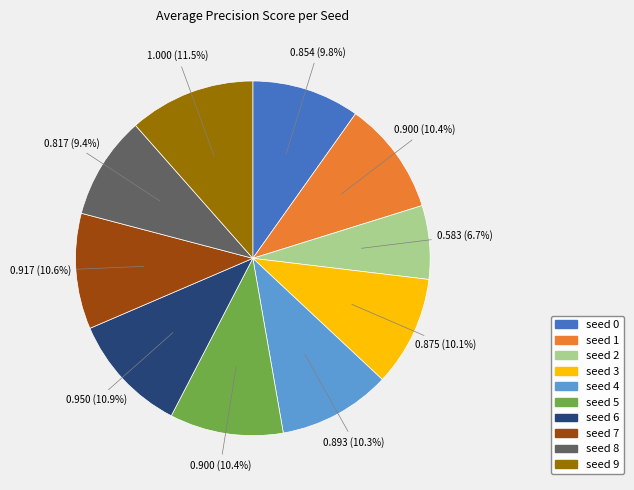

How many segments does this pie chart have?

10